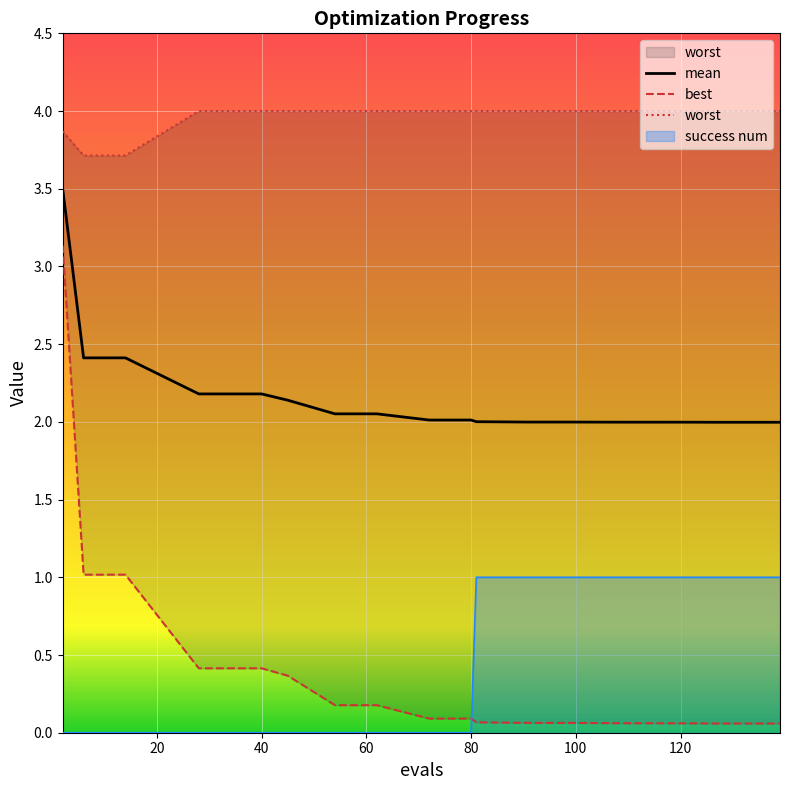

What are all the series names shown in the legend?

mean, best, worst, success num